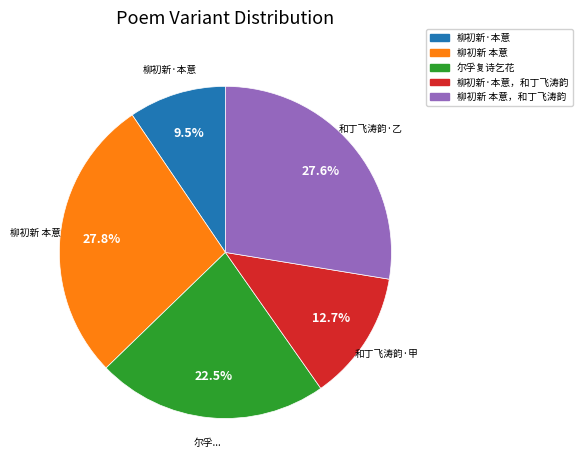

To the nearest percent, what is the average slice percentage?

20%